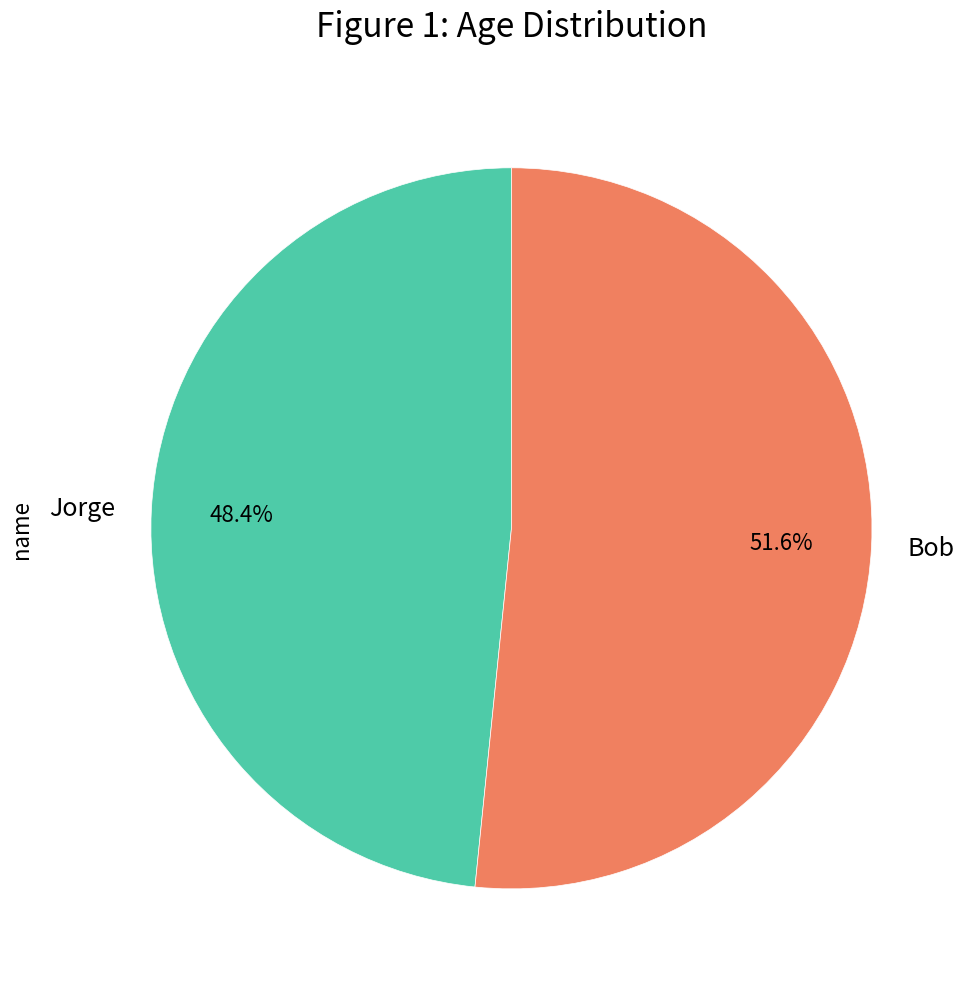

To the nearest percent, what is the difference between the largest and smallest slice percentages?

3%